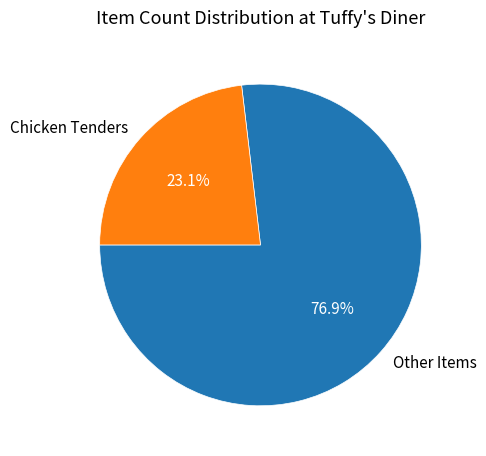

How many segments does this pie chart have?

2